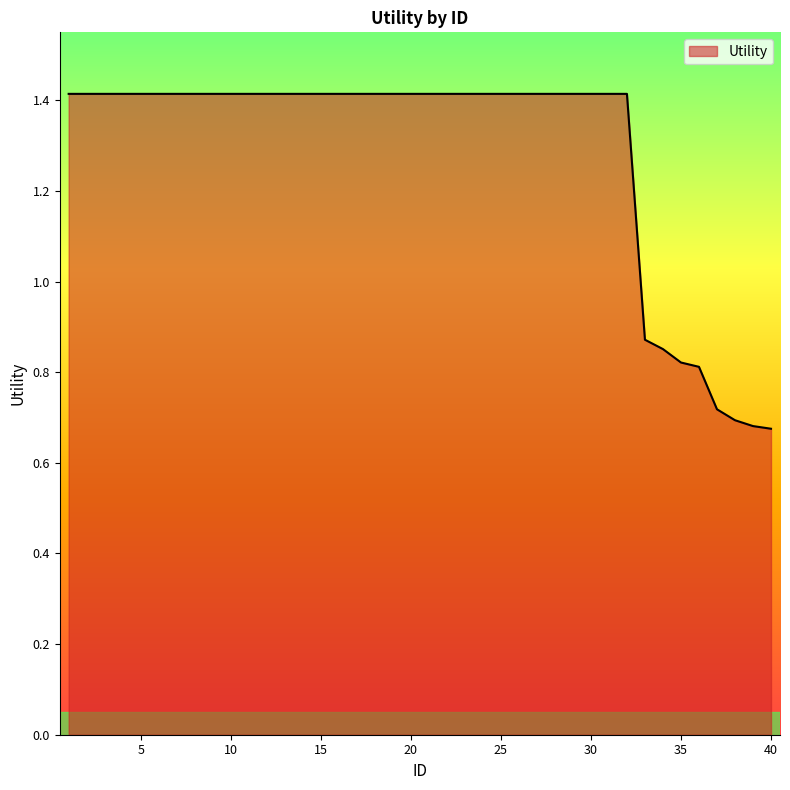

What is the greatest value displayed?

1.4